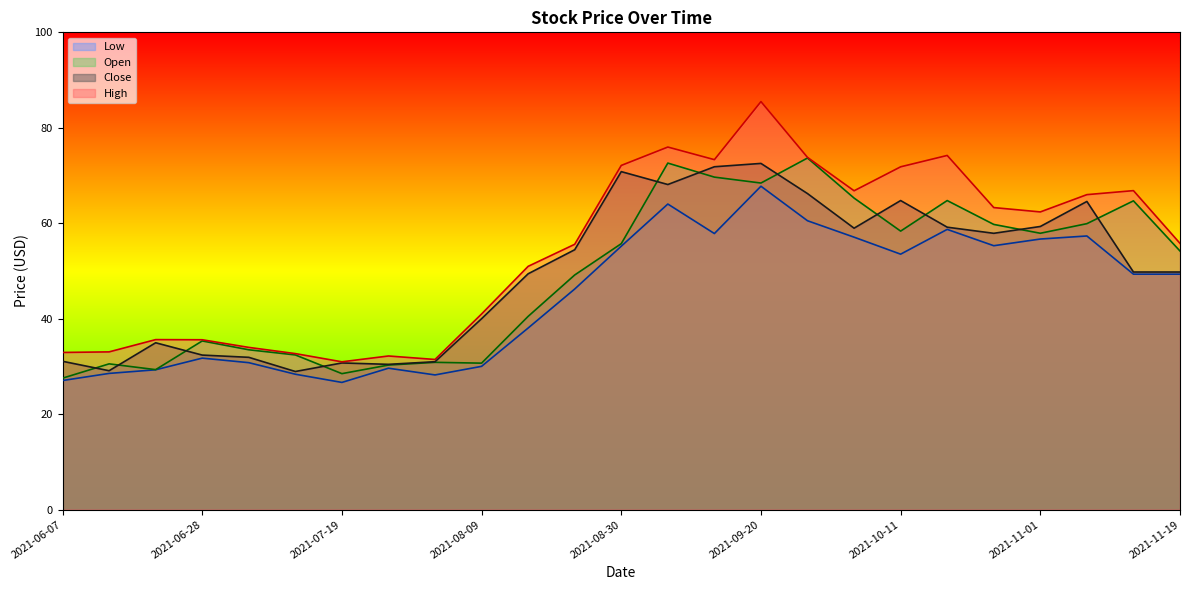

The value of Open at 2021-10-18 is 103.9. True or false?

False